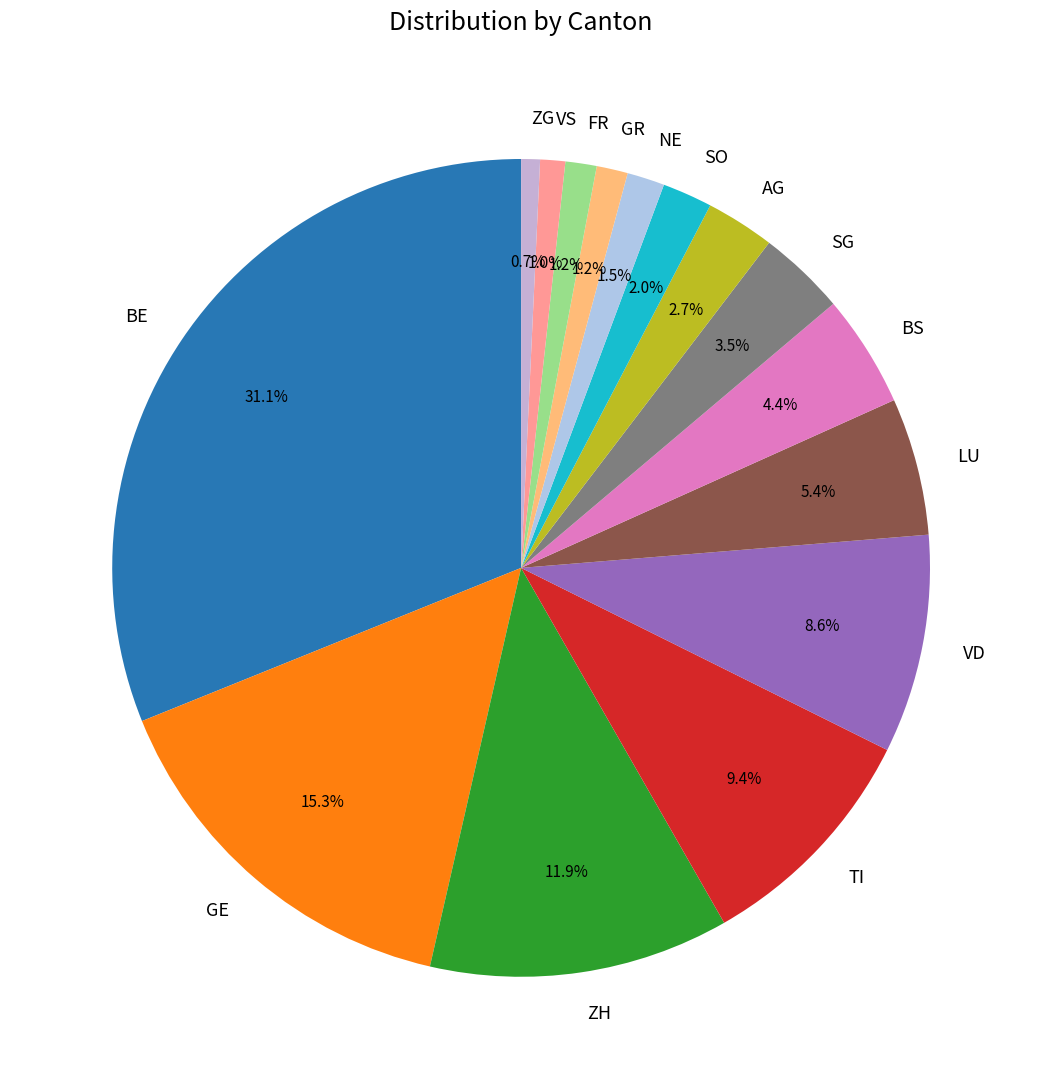

What percentage is NOT represented by NE?

98.5%